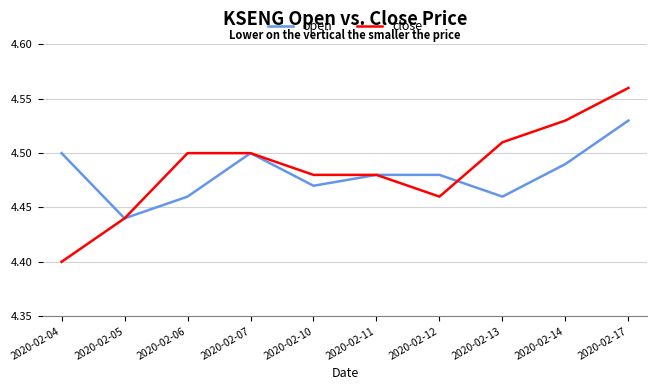

The value of close at 2020-02-17 is 6.5. True or false?

False